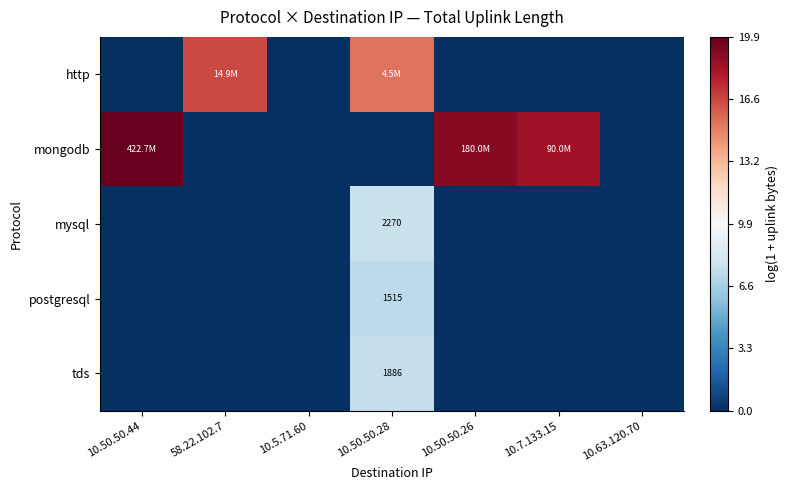

Which series has the largest total across all categories?

mongodb